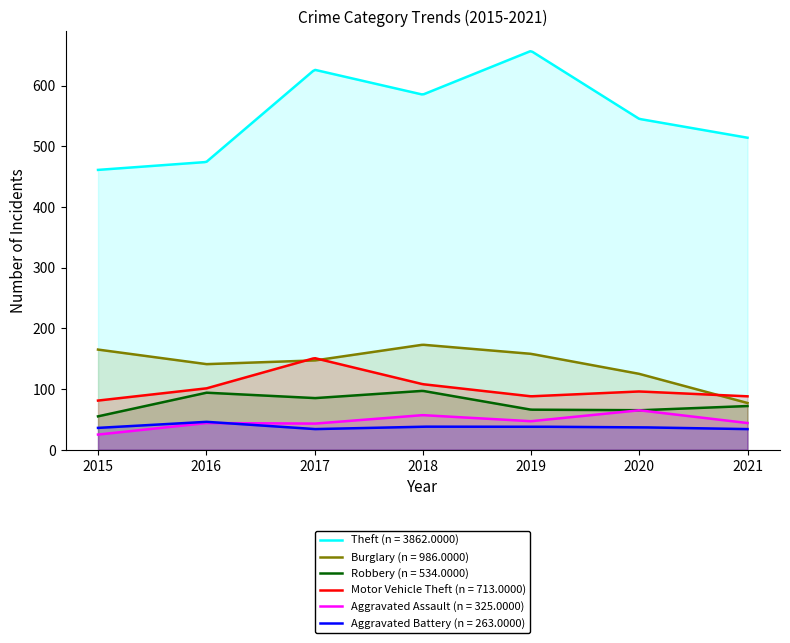

What is the smallest value displayed?

25.0